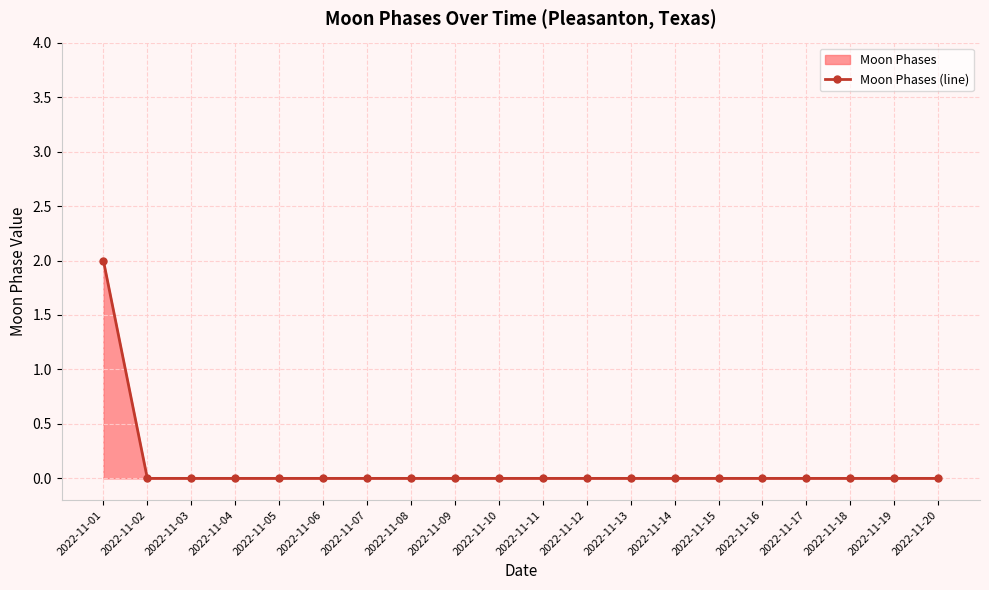

Where is the data nearest to the value 1?

2022-11-01